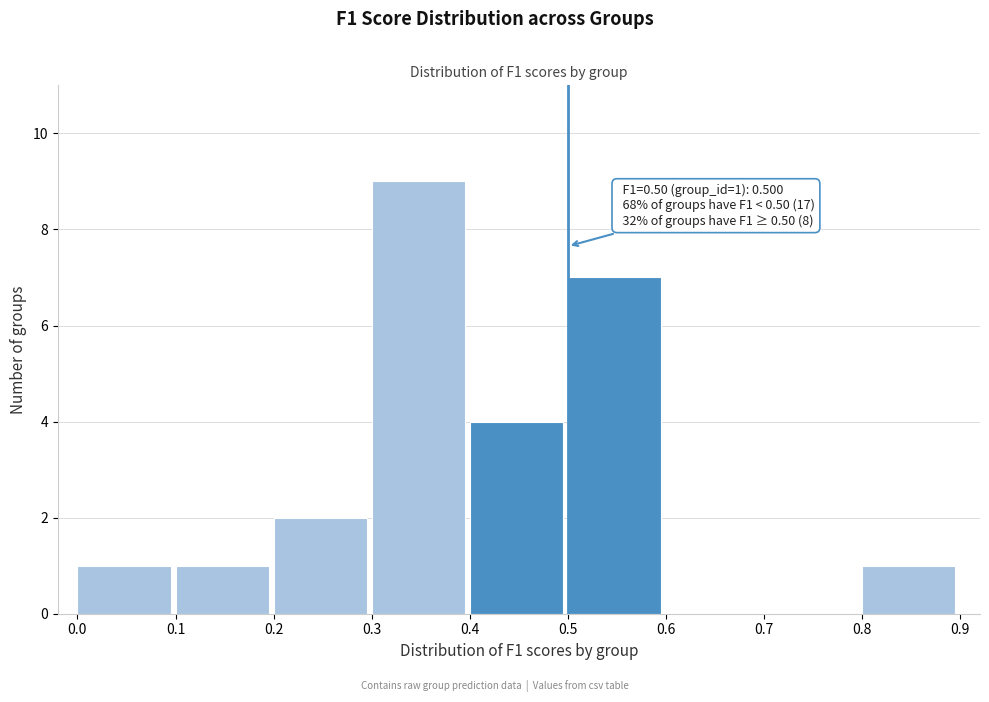

Over which range of the x-axis is the bar tallest?

0.3 to 0.4